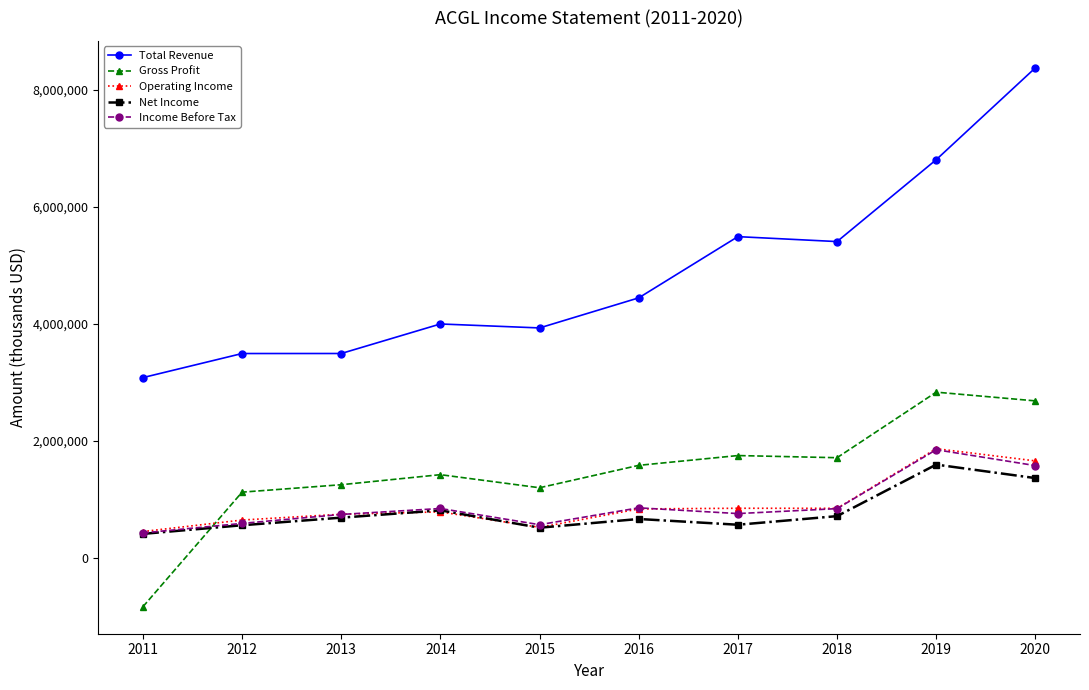

What is the value of the Total Revenue point at the 8th from the left?

5407800